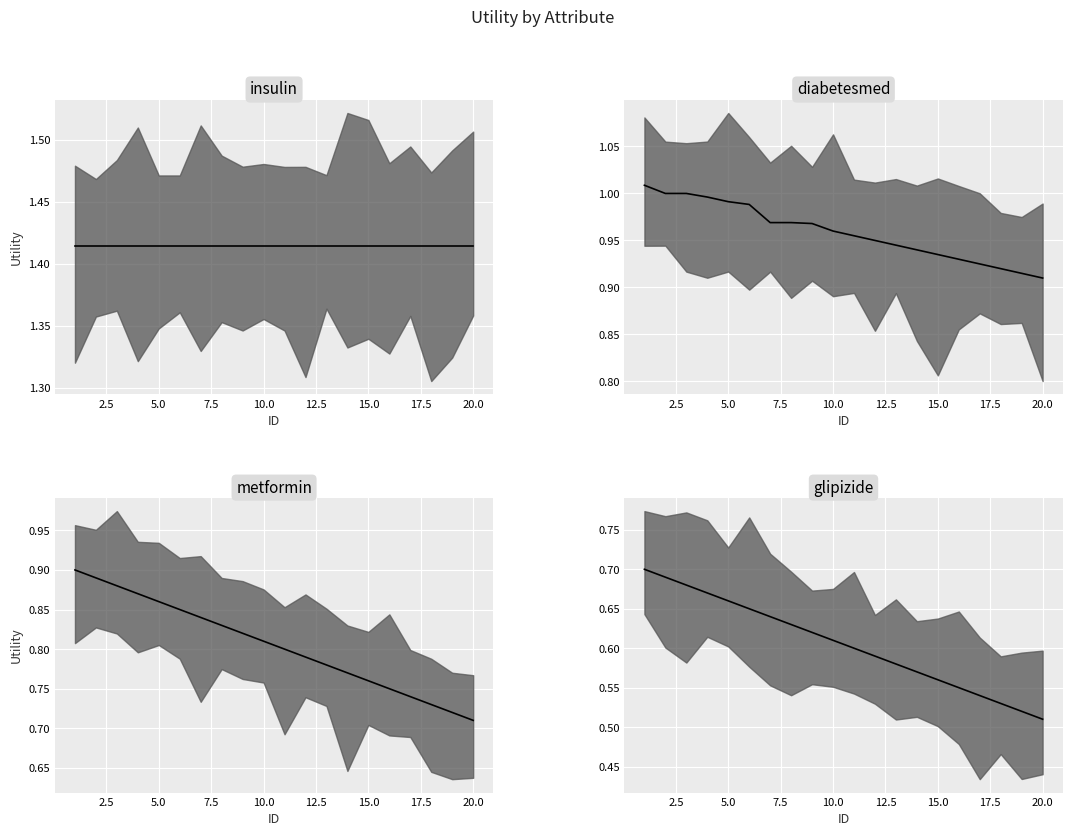

Between 12 and 17, which series saw the biggest shift?

metformin